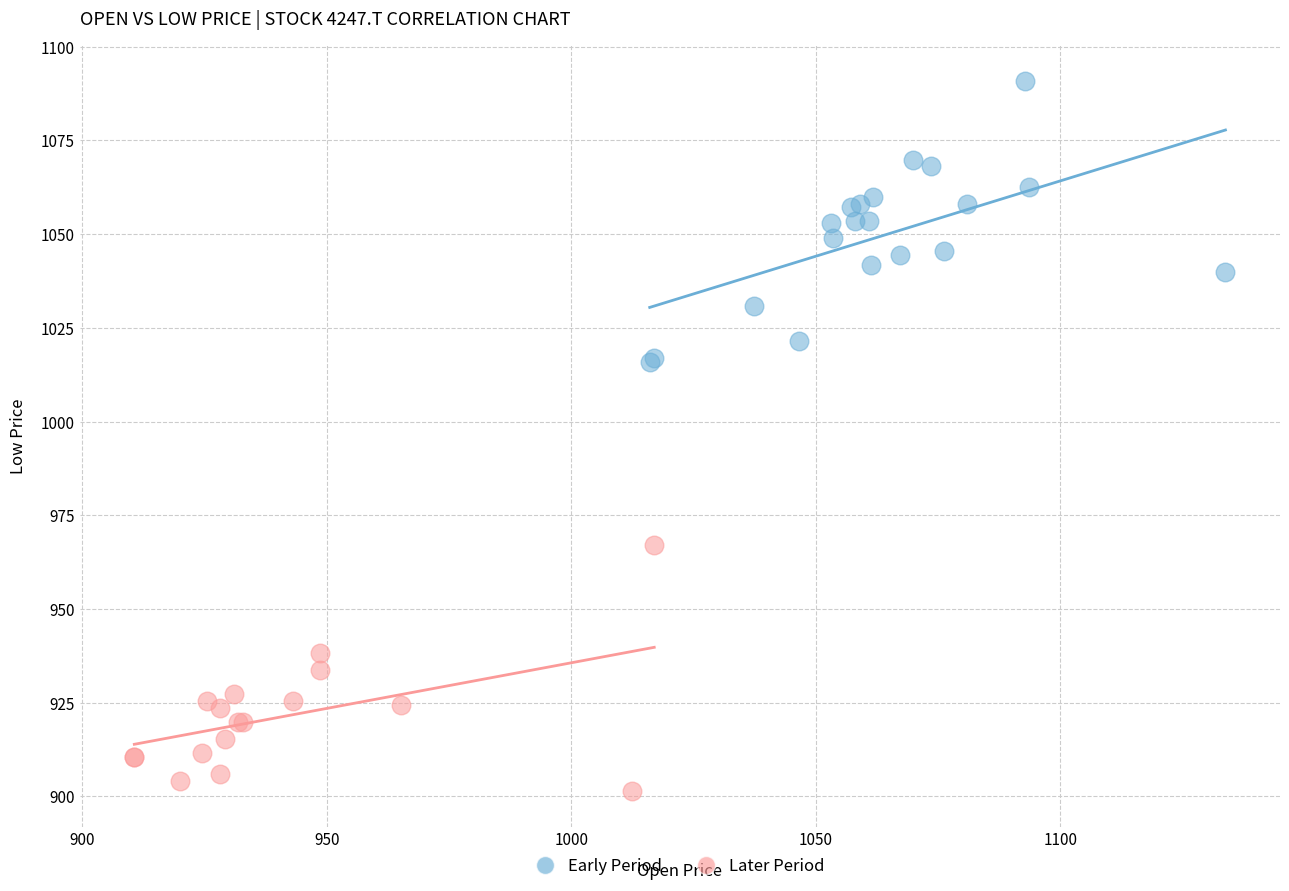

Which series has the widest spread of Y values?

Early Period